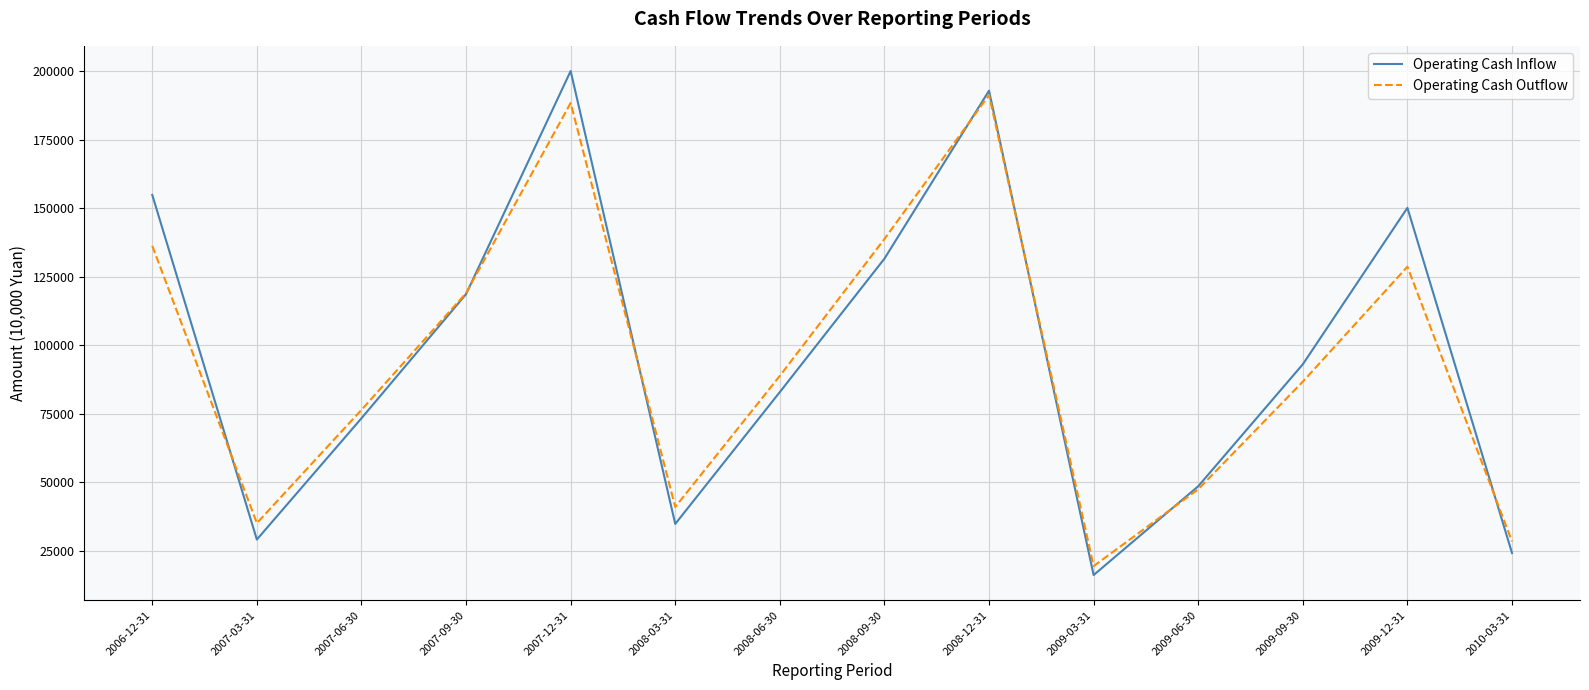

In Operating Cash Inflow, how many points are lower than both neighbors (excluding endpoints)?

3